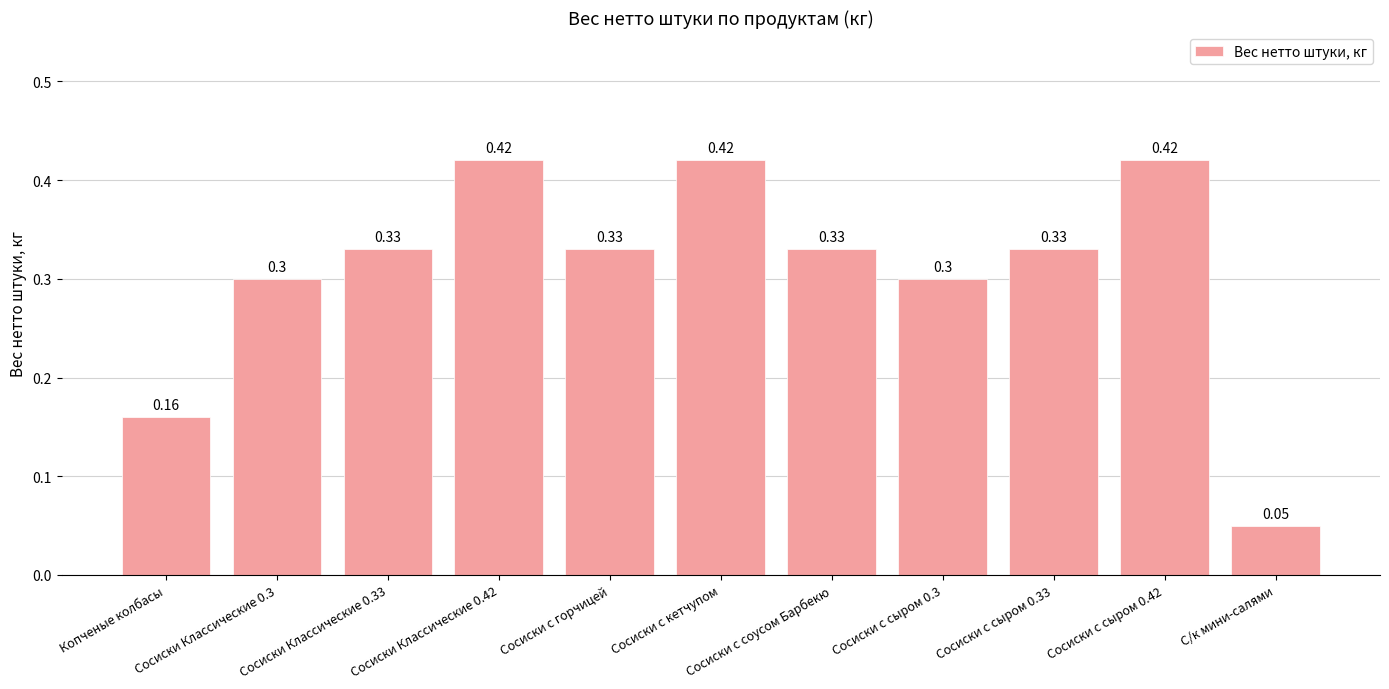

What is the average value?

0.3